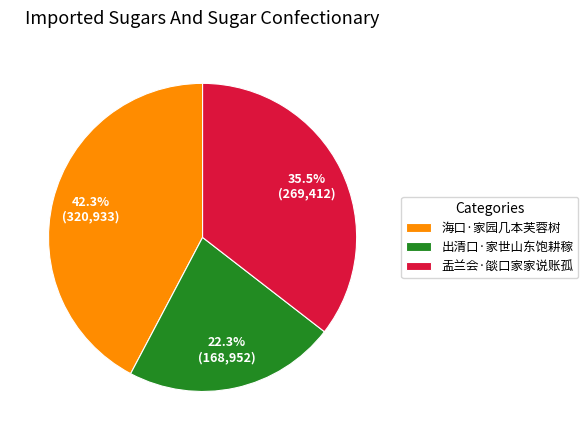

The 盂兰会·燄口家家说账孤 slice represents 41% of the pie. True or false?

False